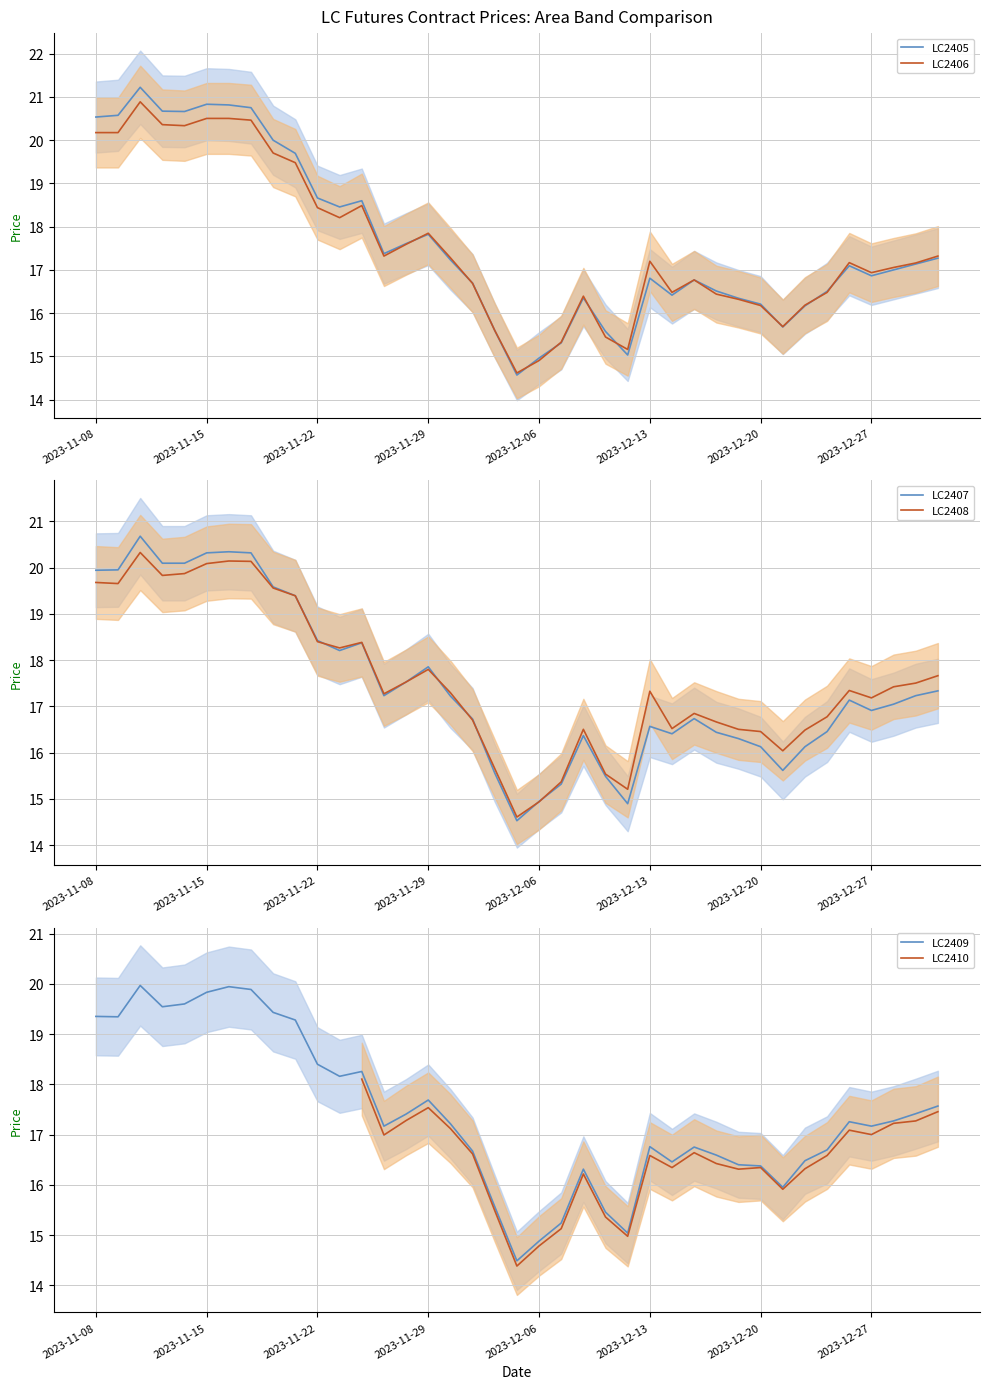

What is the highest value of the LC2405 series?

21.2